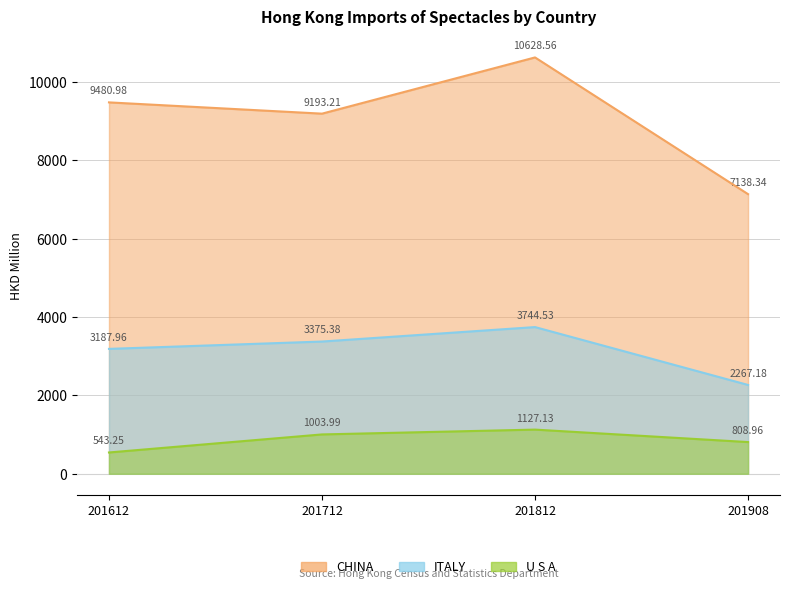

What is the difference between the second highest and minimum values in the CHINA series?

2342.6